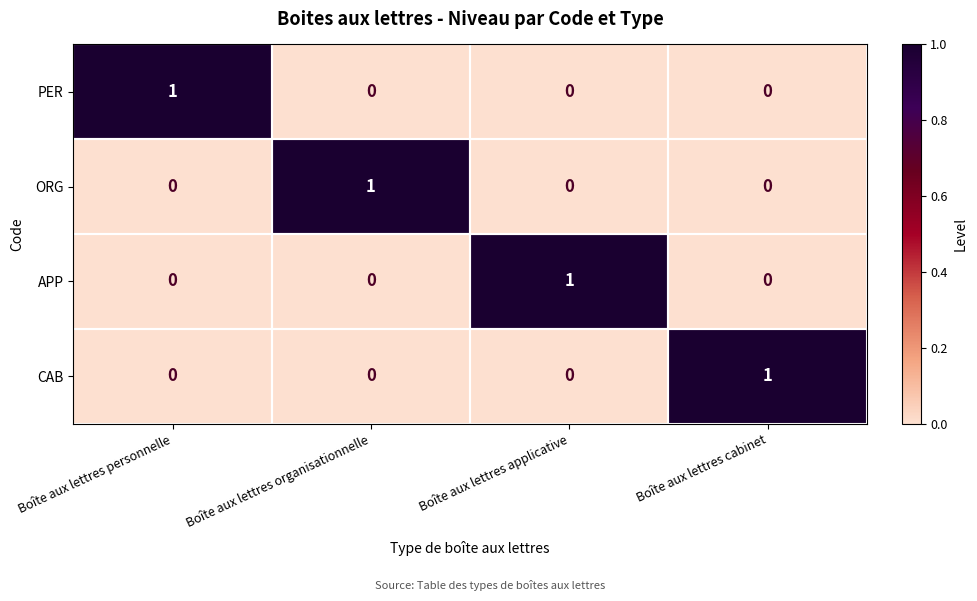

True or false: PER has a value of 1 at Boîte aux lettres organisationnelle.

False